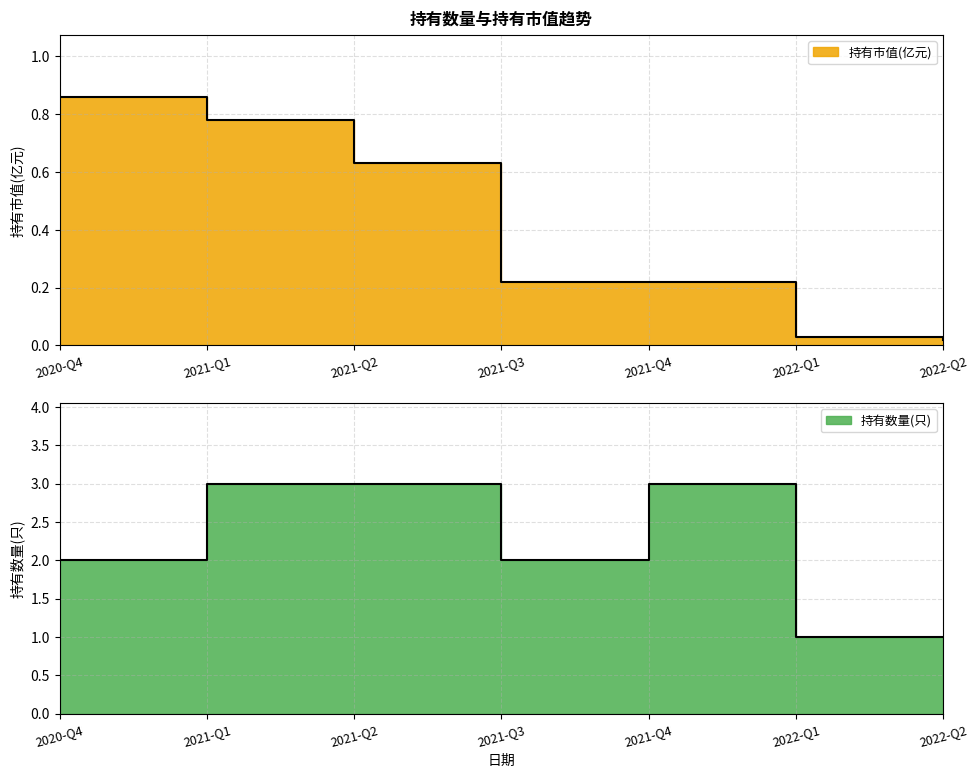

What is the total value across all series at 2022-Q1?

1.0